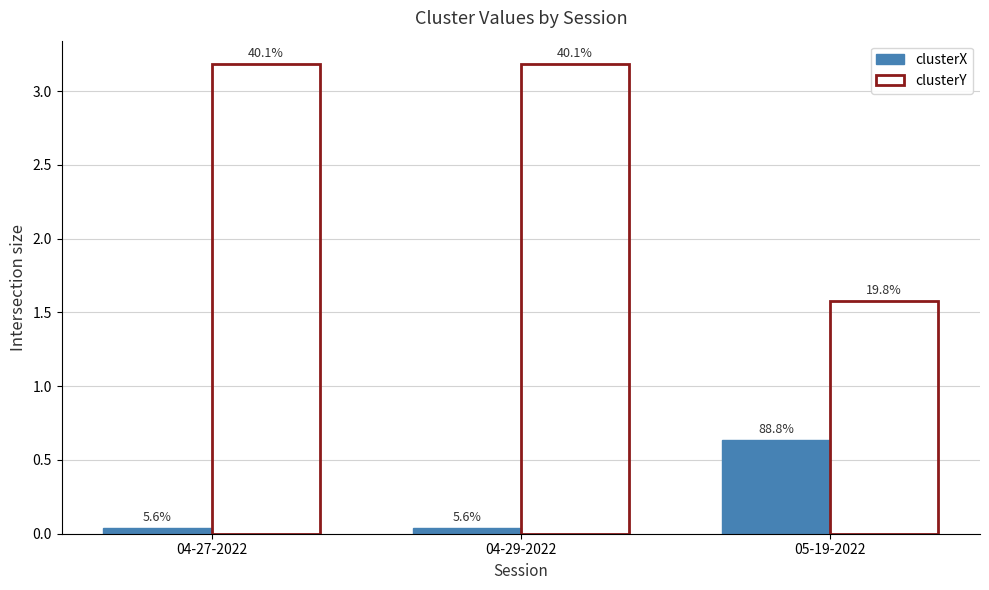

Are the bars grouped side by side (vs. stacked)?

Yes